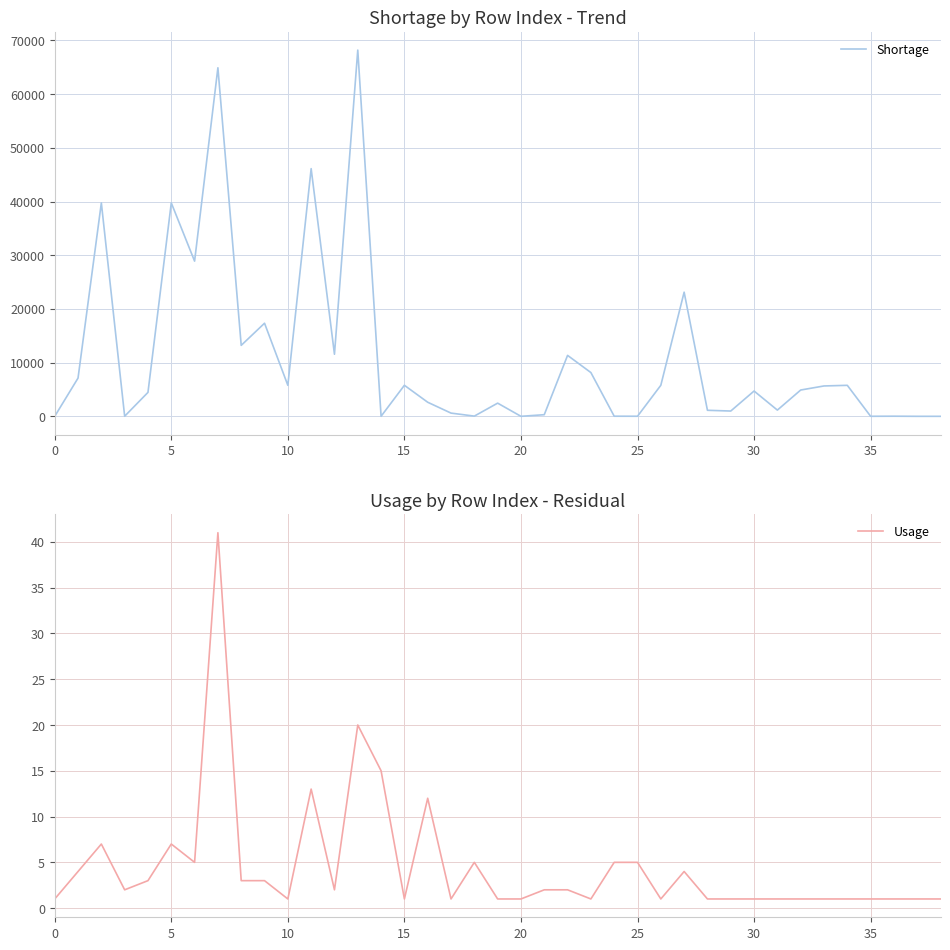

At how many categories does at least one series exceed 38644?

5